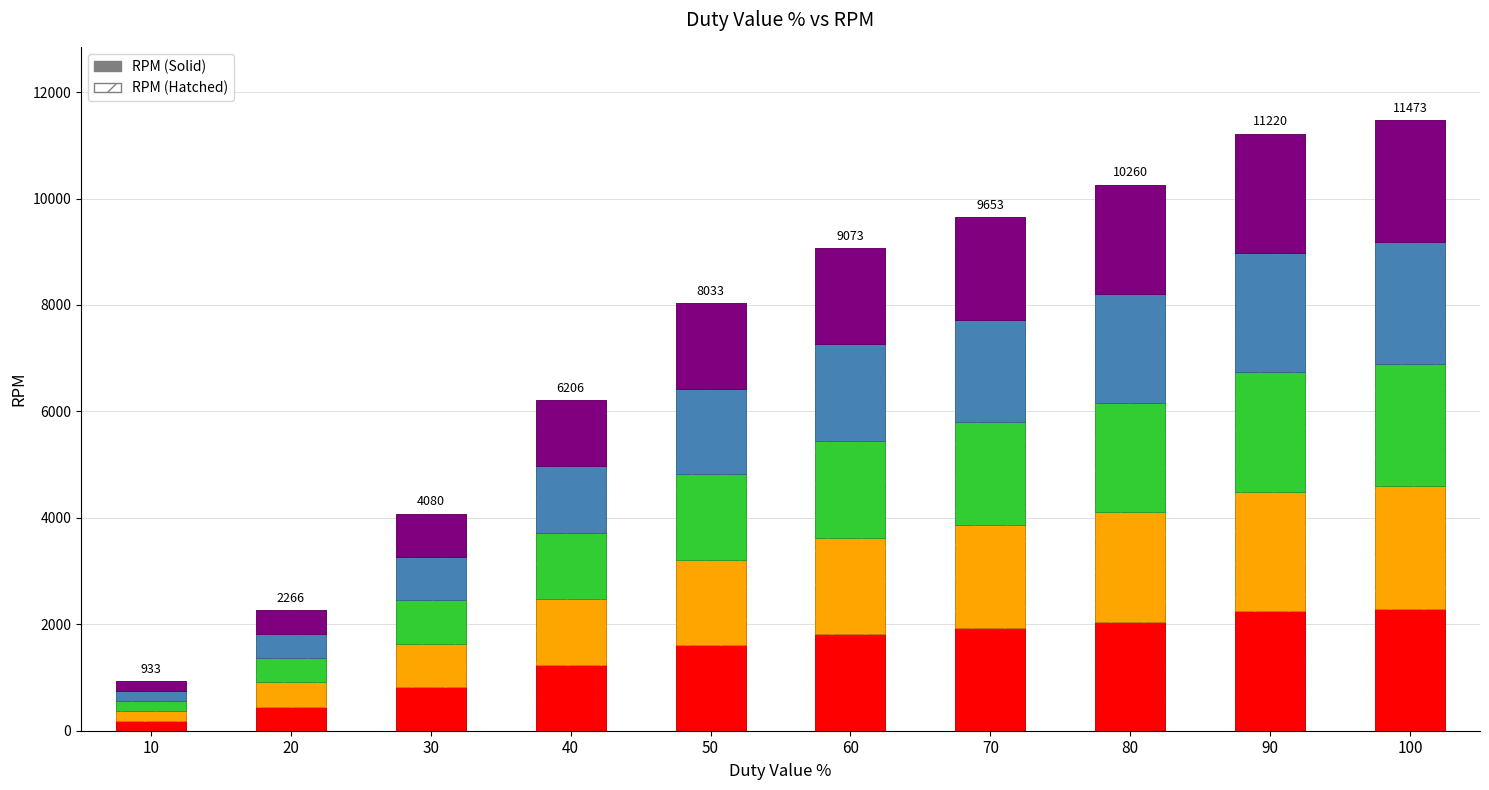

How many bars are there in total?

10